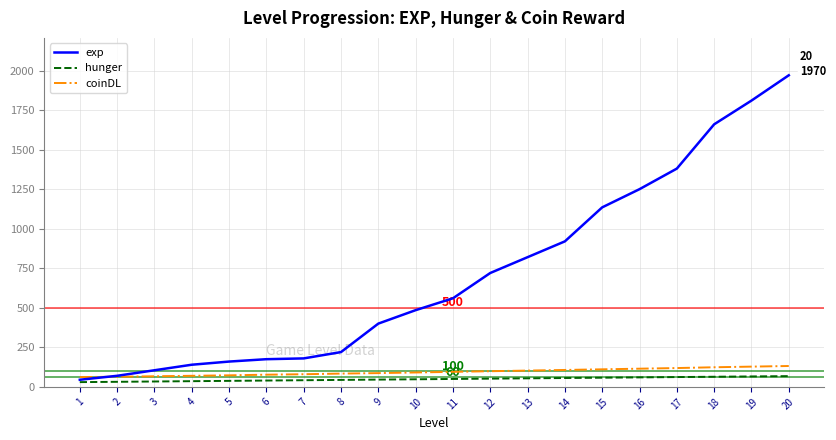

What is the maximum value shown in the chart?

1970